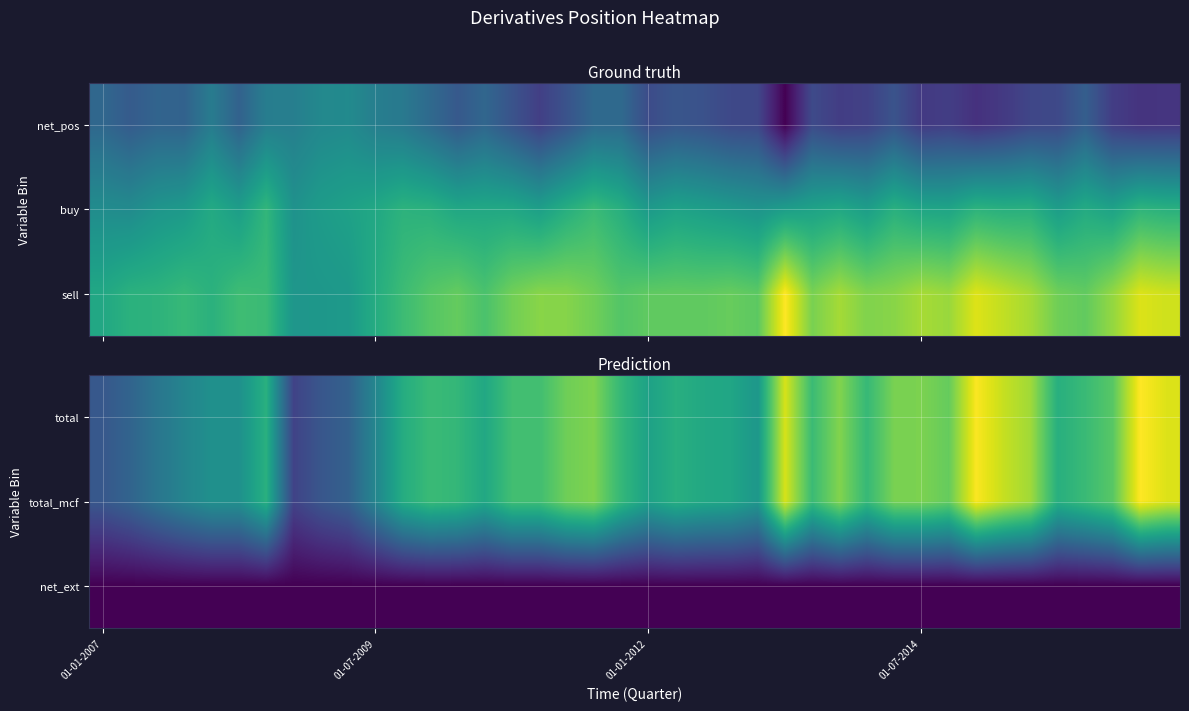

How many data points in total are above 798?

19